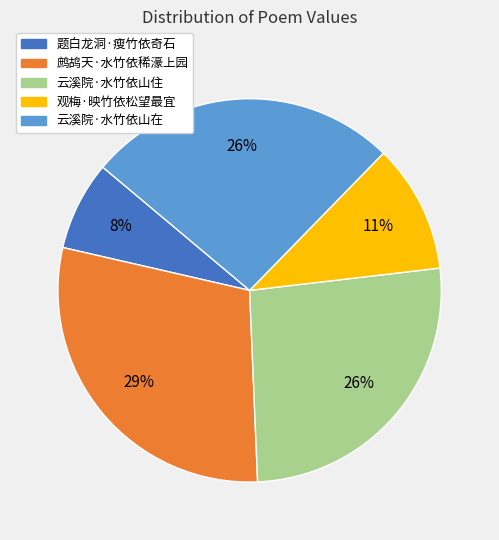

Do 题白龙洞·瘦竹依奇石 and 观梅·映竹依松望最宜 together represent more than half of the pie?

No